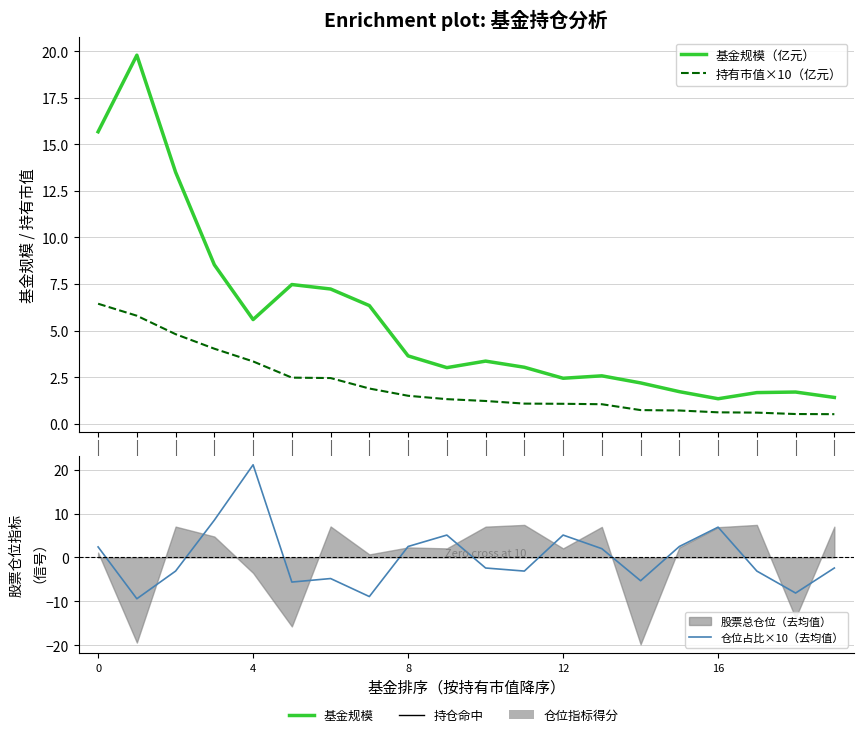

Which series has the largest range (max minus min)?

仓位占比